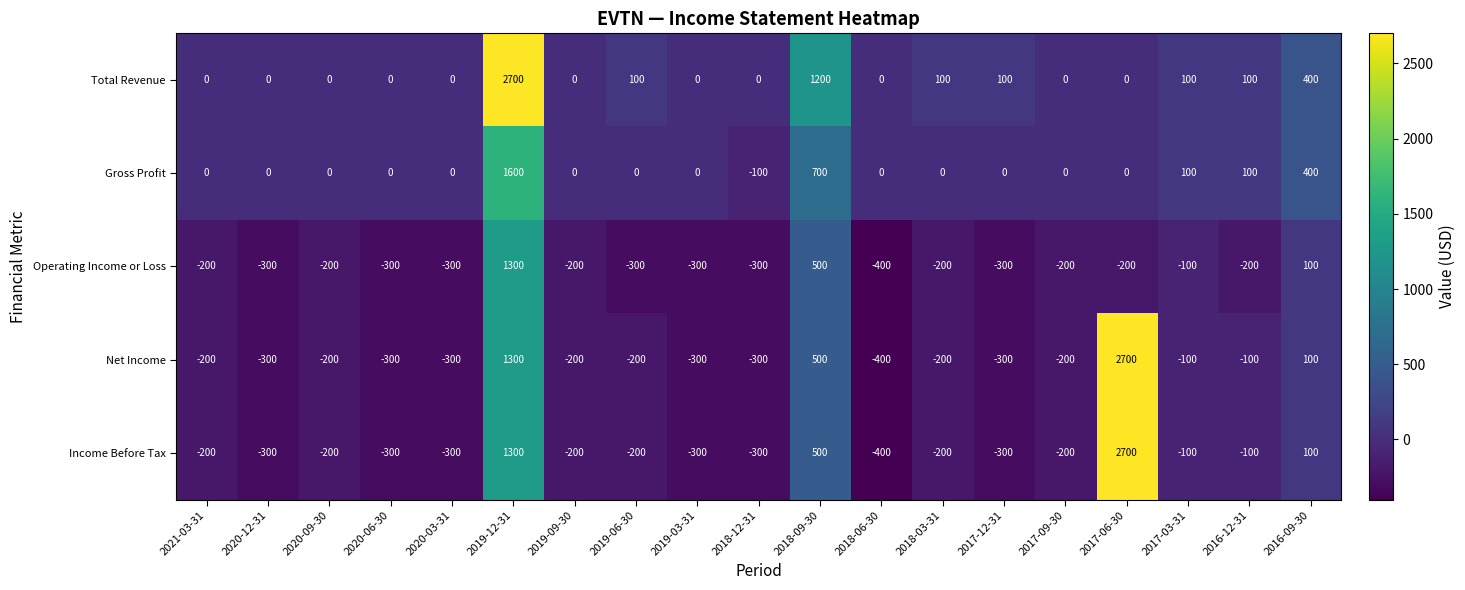

How many data points in Total Revenue are above 0?

8